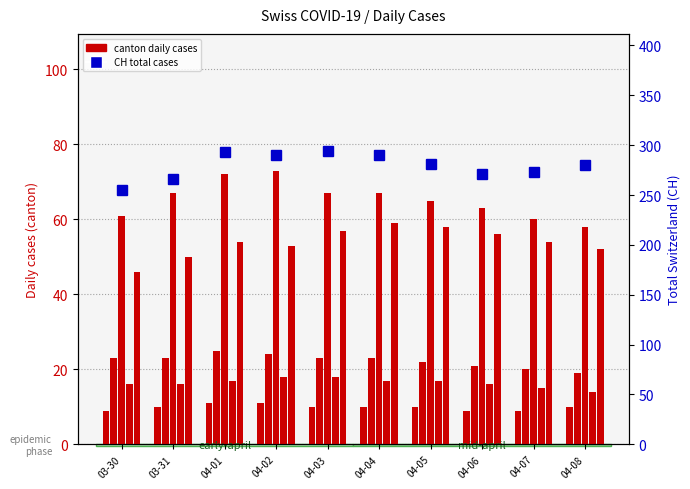

At which label is CH total closest to 274?

04-07